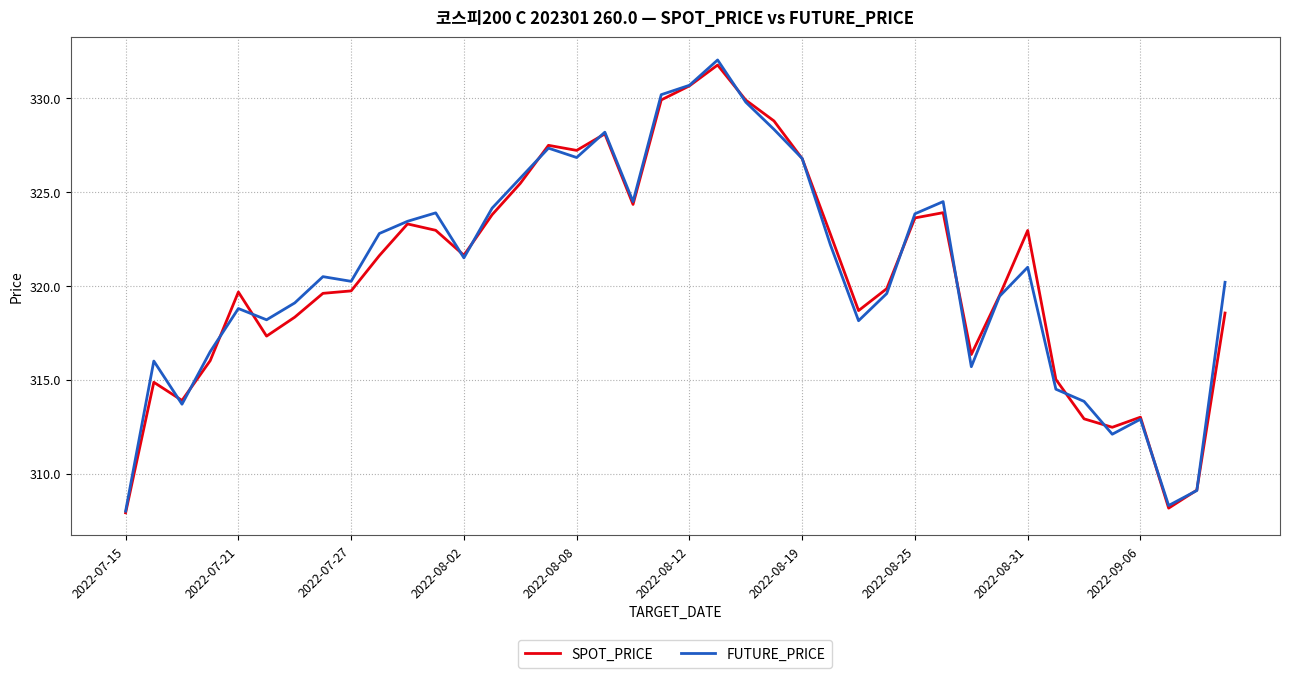

Does the chart have visible grid lines?

Yes